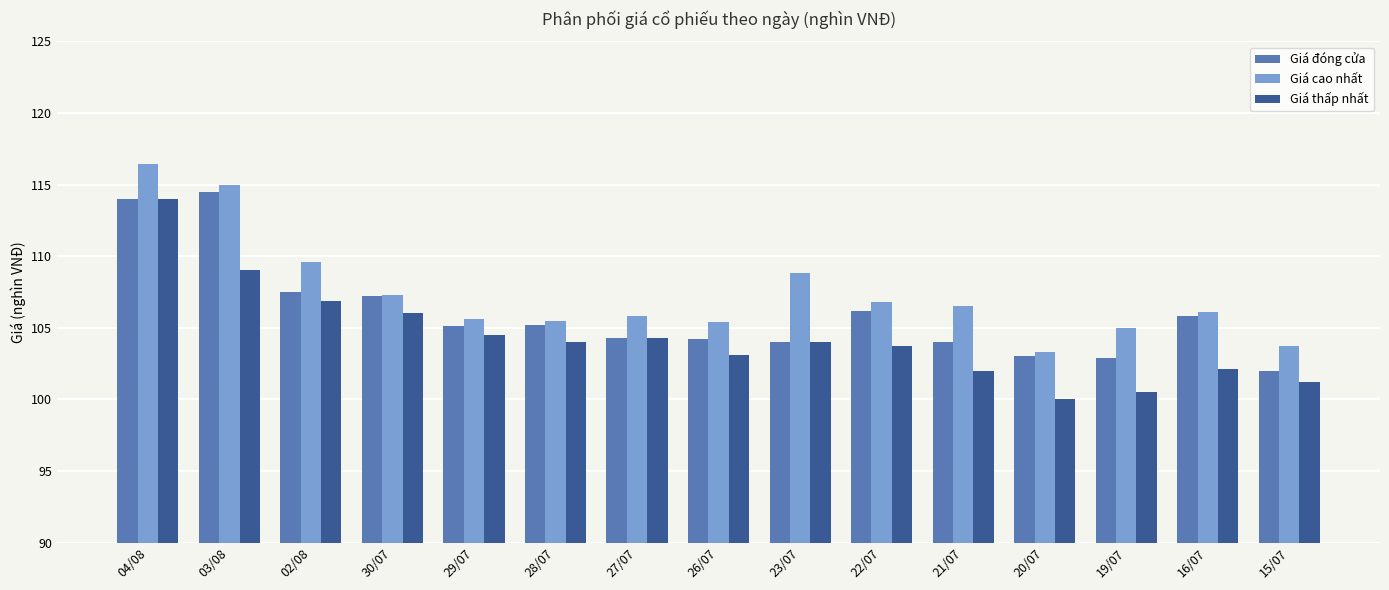

Which series has the largest total across all categories?

Giá cao nhất